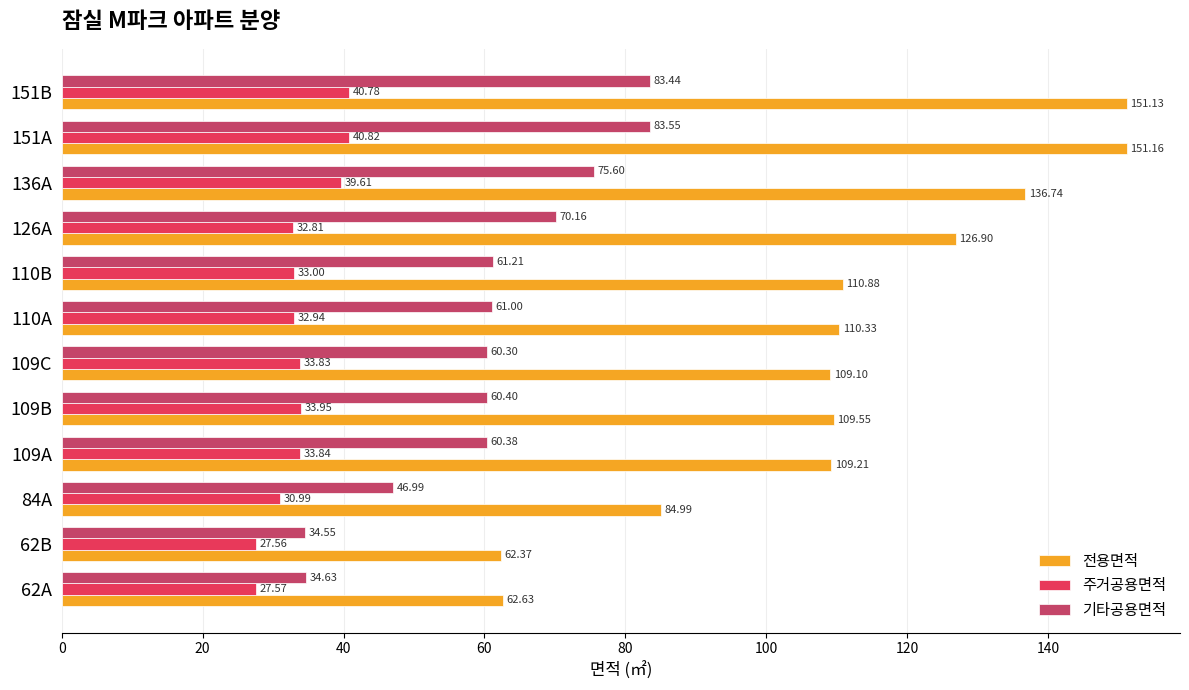

What is the sum of all 전용면적 values?

1325.0